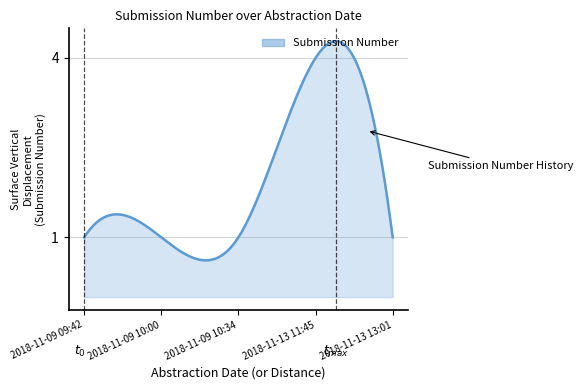

What is the difference between the maximum and minimum values?

3.7